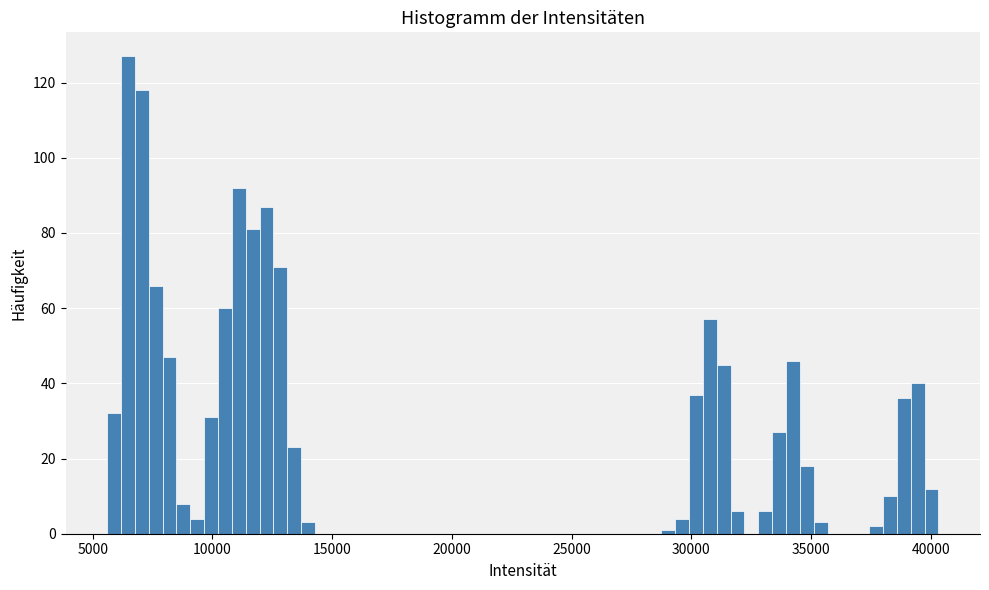

Around what value on the x-axis is the tallest bar? Give the approximate position of its centre, as read against the axis.

6500